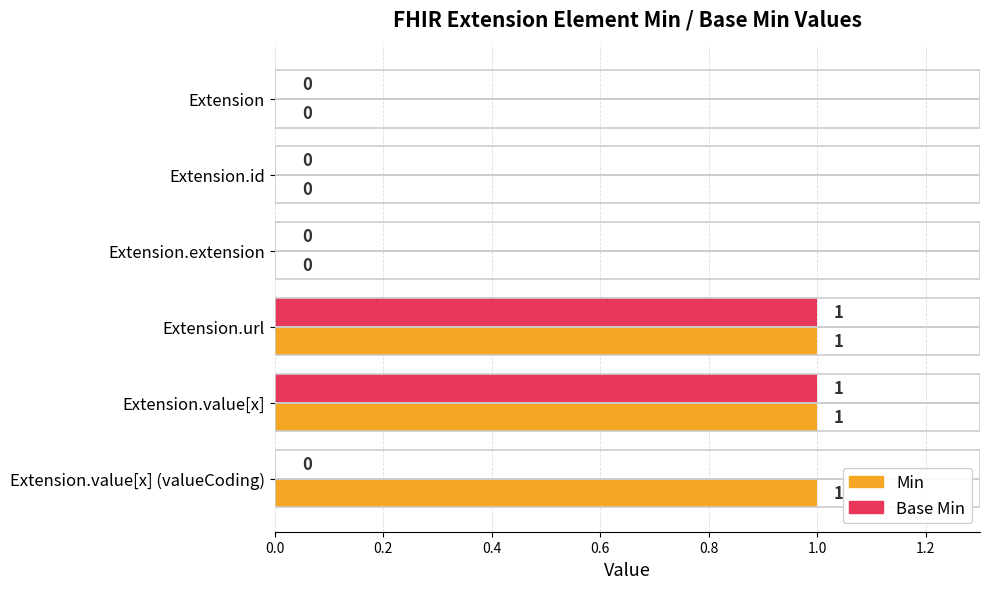

True or false: Min has a value of 1 at Extension.value[x] (valueCoding).

True